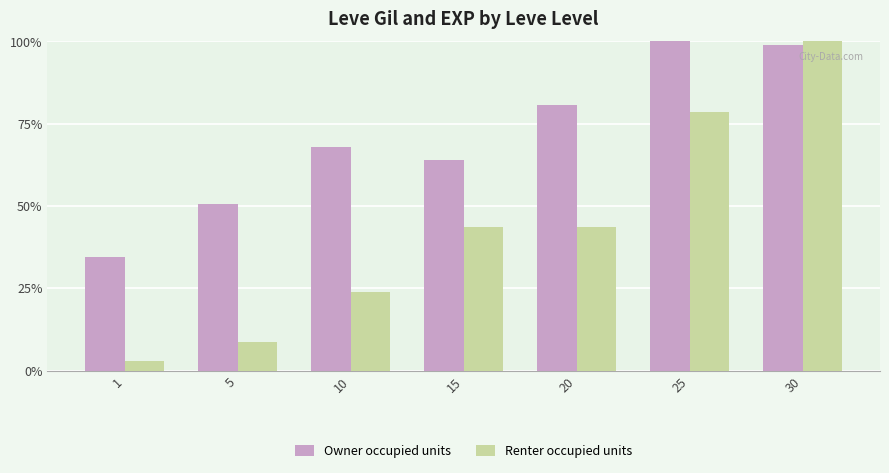

At which label does Owner occupied units reach its minimum?

1